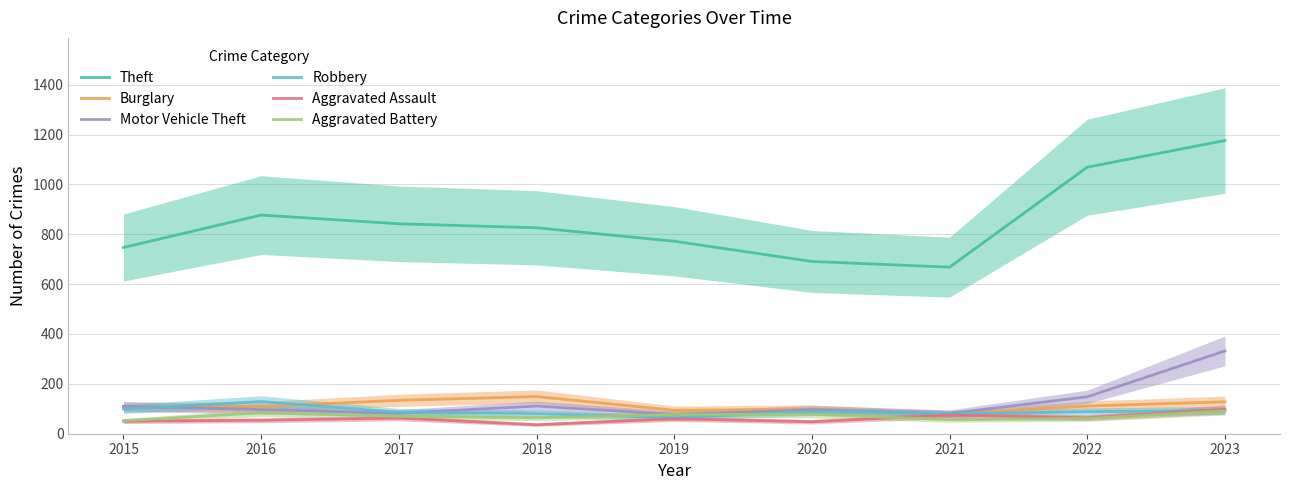

What are all the series names shown in the legend?

Theft, Burglary, Motor Vehicle Theft, Robbery, Aggravated Assault, Aggravated Battery